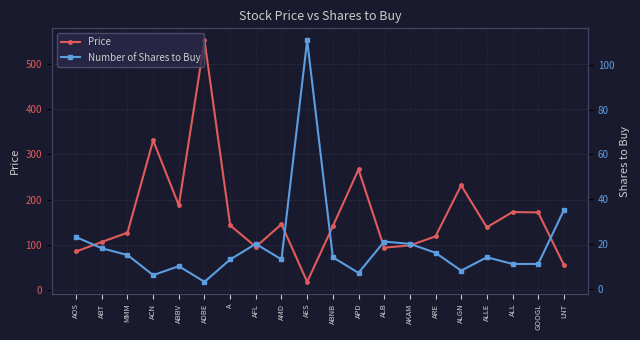

At AES, list the series in order from largest to smallest.

Number of Shares to Buy, Price